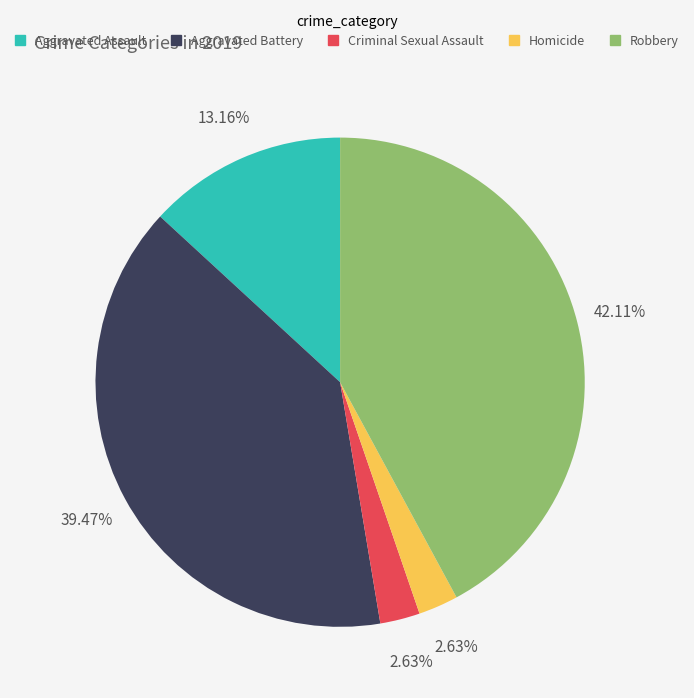

Count the number of slices in the pie.

5